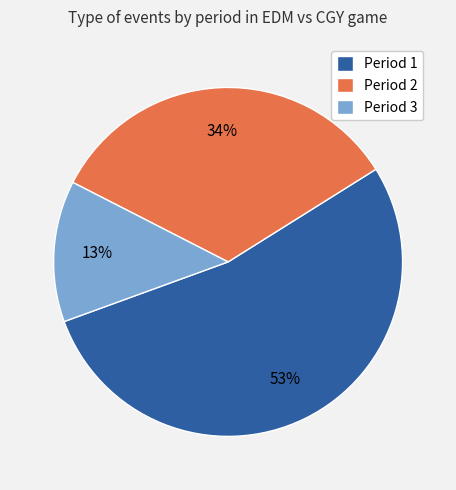

What is the ratio of the value at Period 3 to the value at Period 2?

0.4